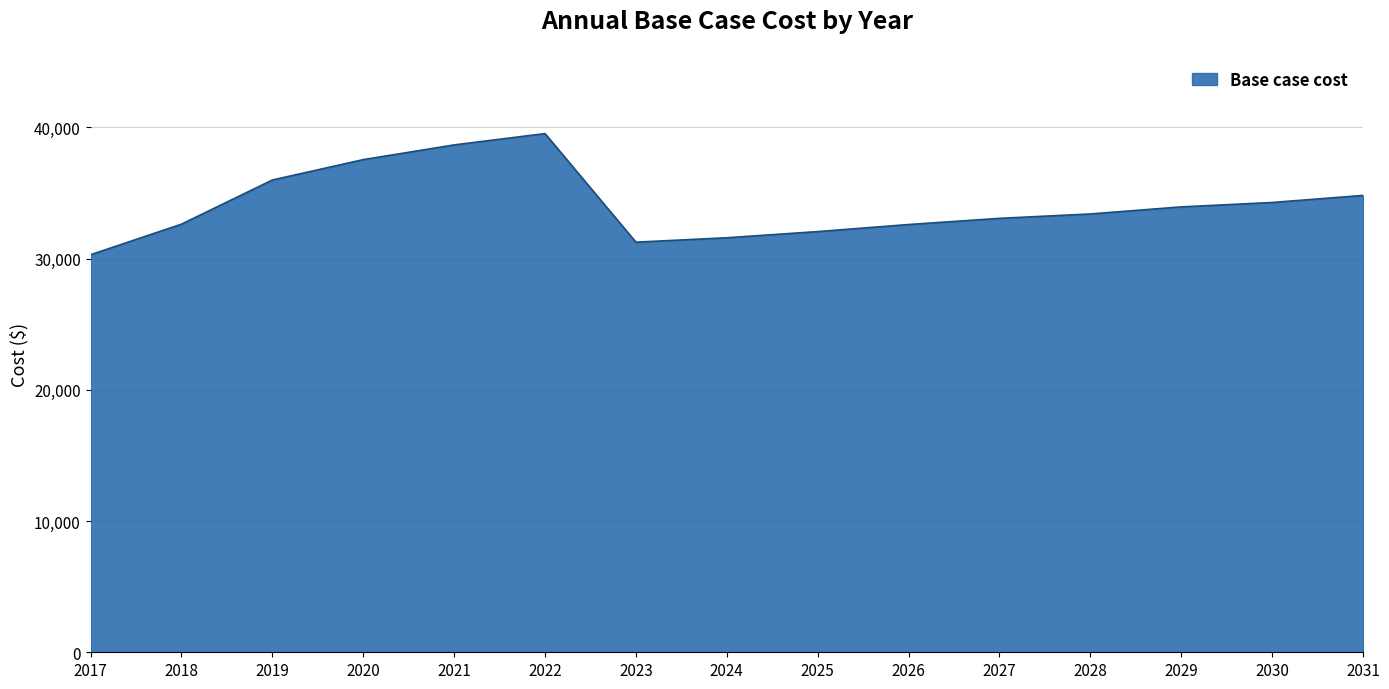

What is the difference between the maximum and minimum values?

9234.6